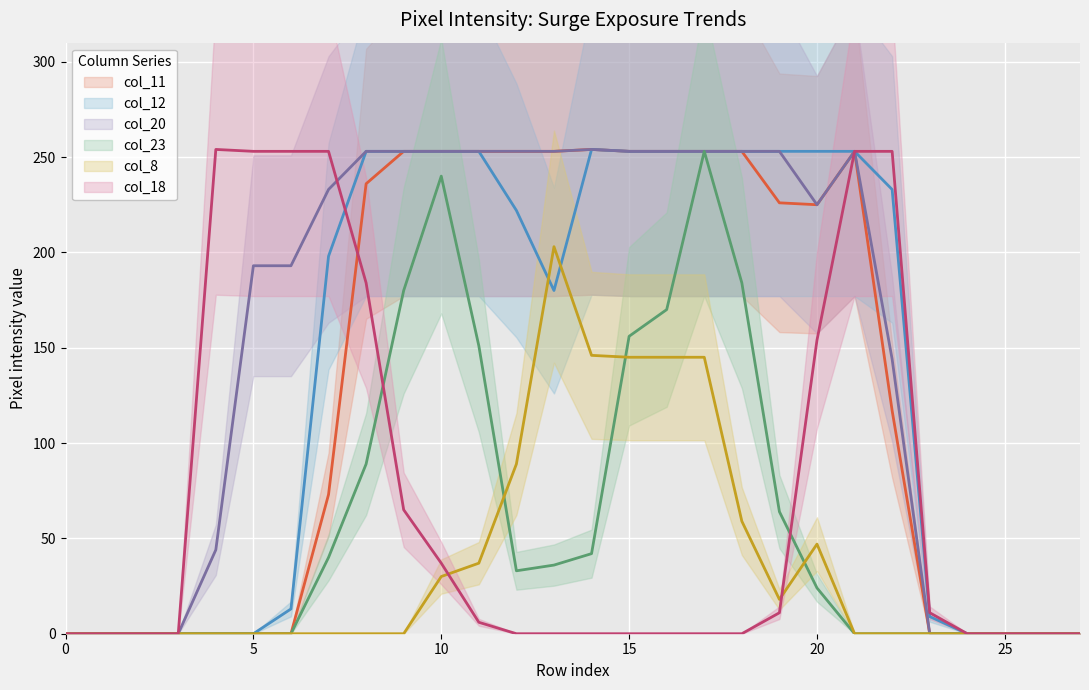

Where is the first local maximum for col_11 (line)?

14